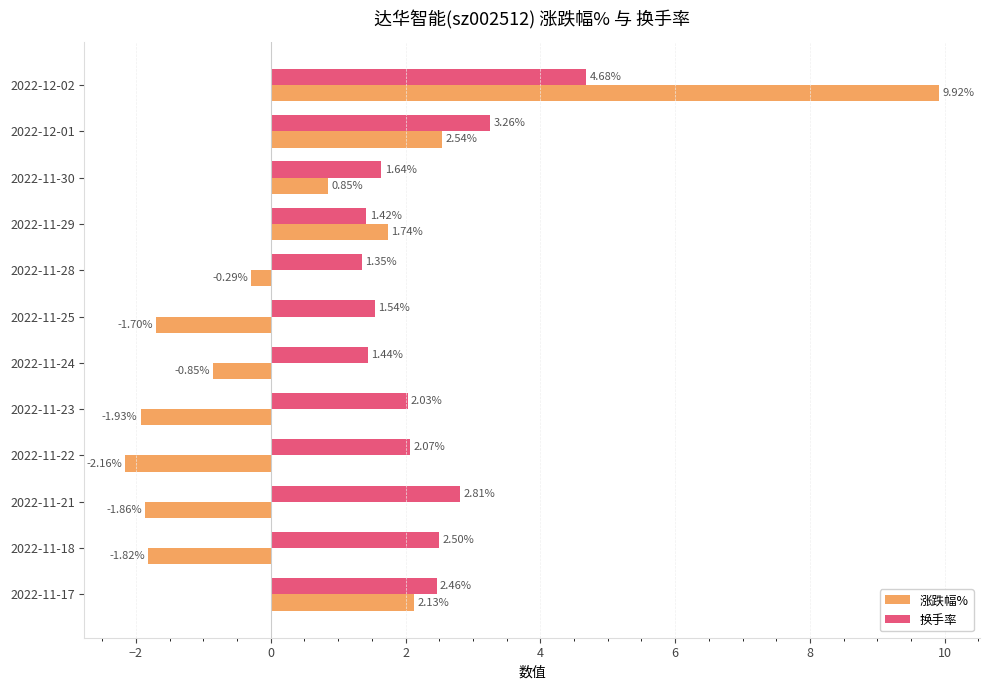

At which category is the sum across all series the highest?

2022-12-02